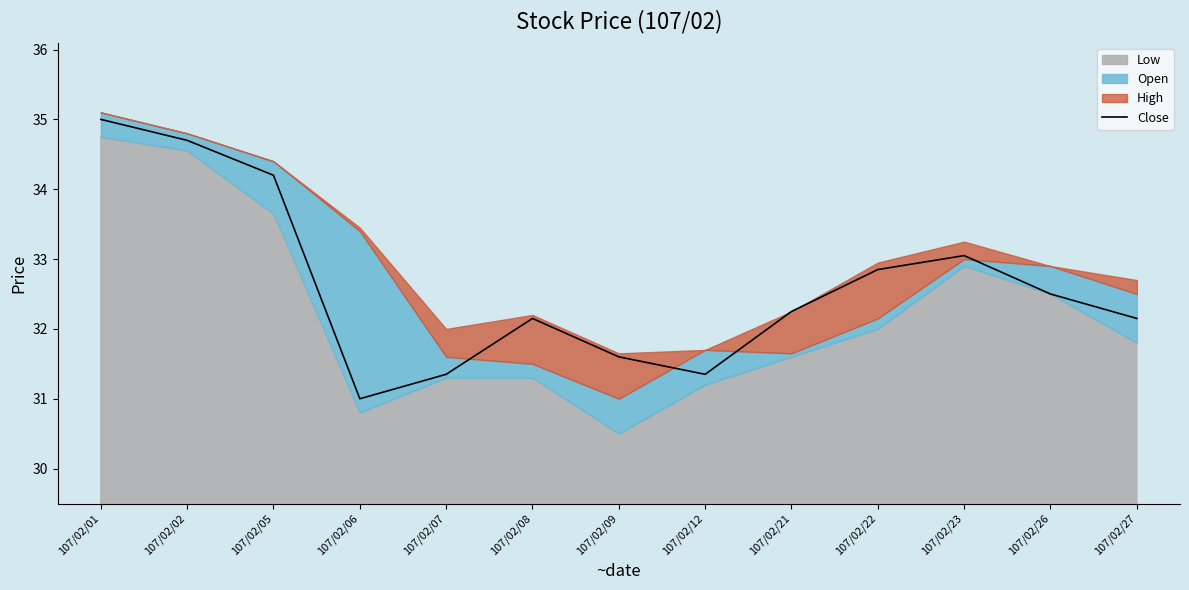

How many data points are less than 32?

4